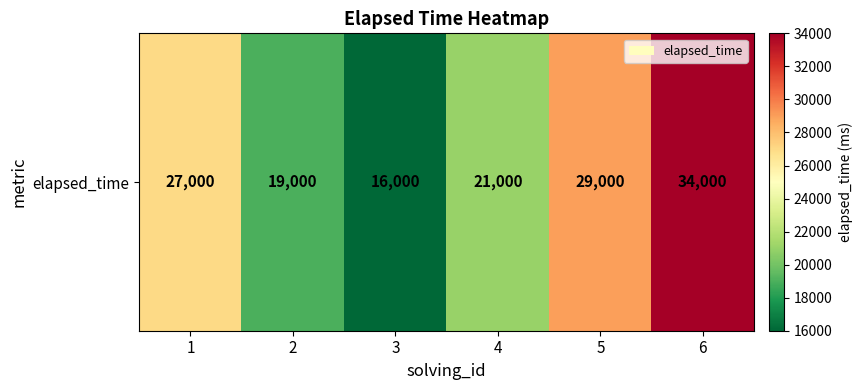

List the labels in order of value, largest first.

6, 5, 1, 4, 2, 3